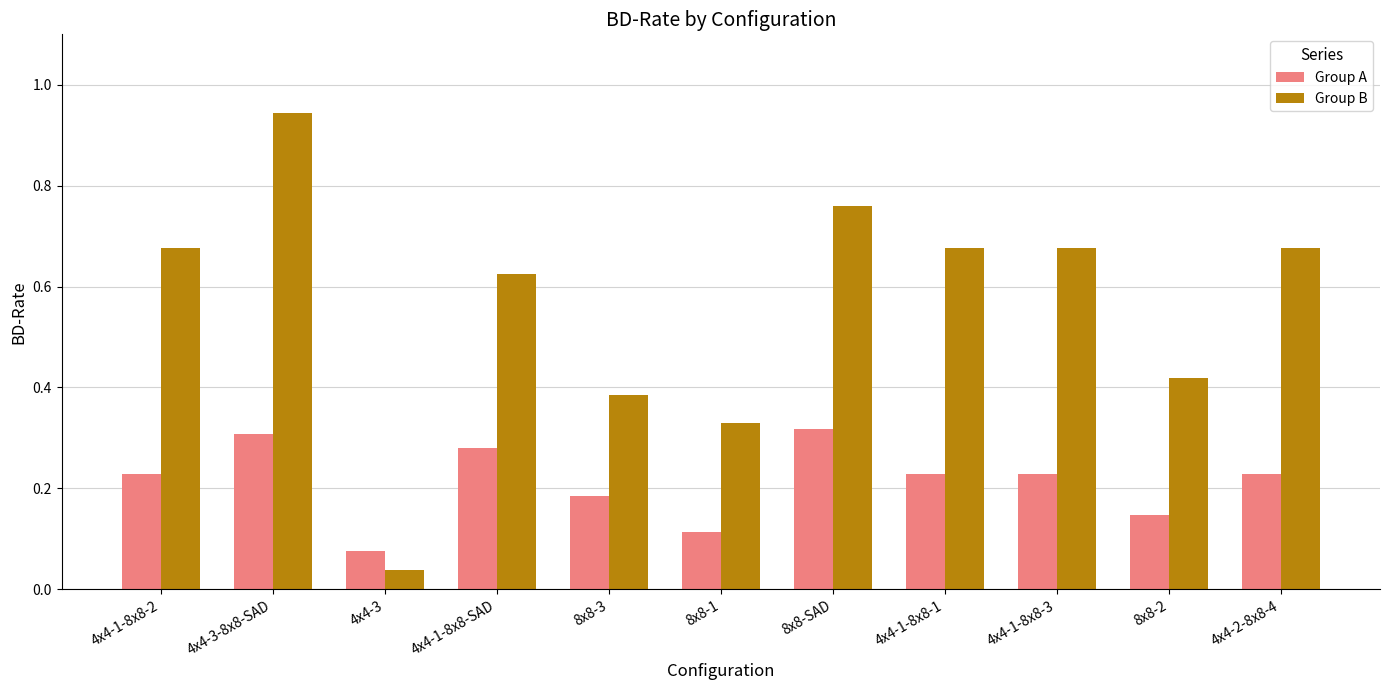

At which category is the sum across all series the highest?

4x4-3-8x8-SAD